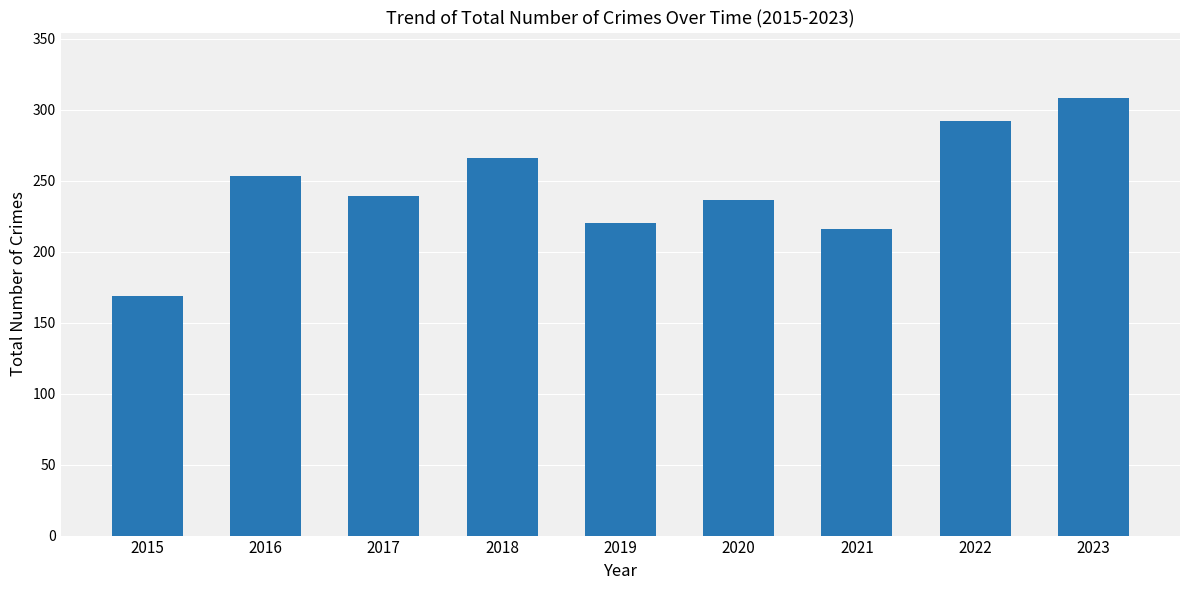

Are the bars horizontal?

No